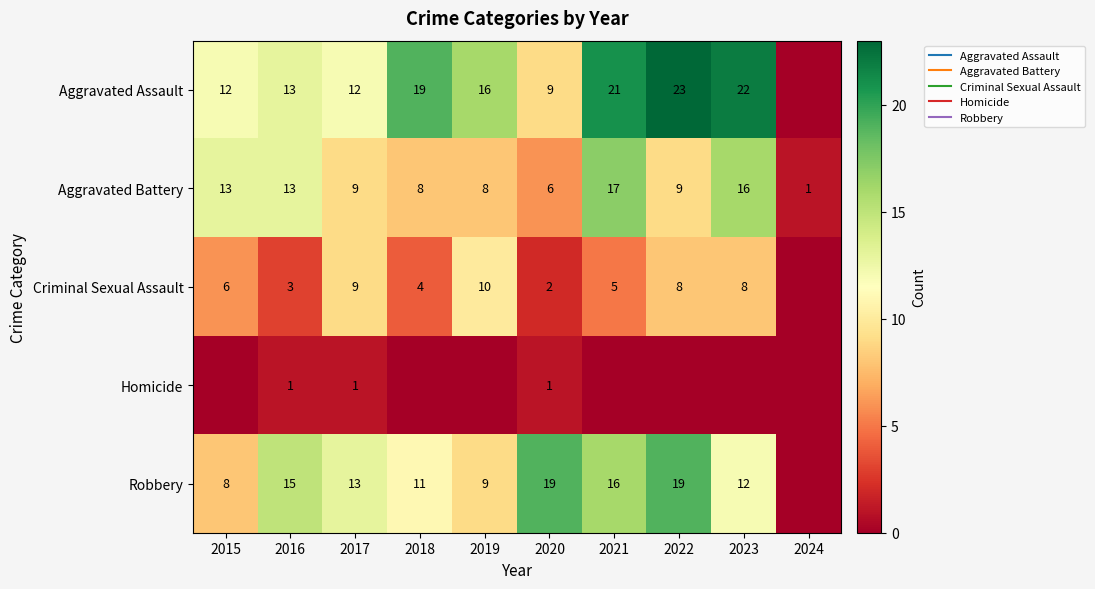

What is the maximum value for Aggravated Battery?

17